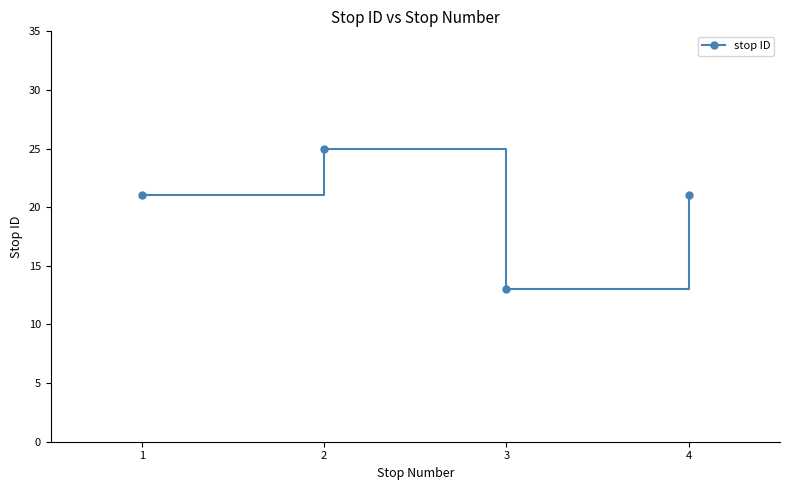

Which category has the lowest value across all series?

3